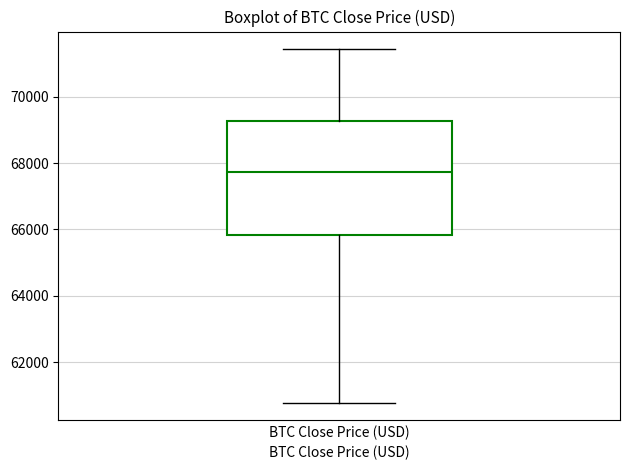

Read this box plot against the y-axis: the position of the median line, the range covered by the box, and the ends of both whiskers. The values are not printed on the chart, so give them approximately, as read against the axis.

median 67800, box 65800 to 69200, whiskers 60800 to 71400